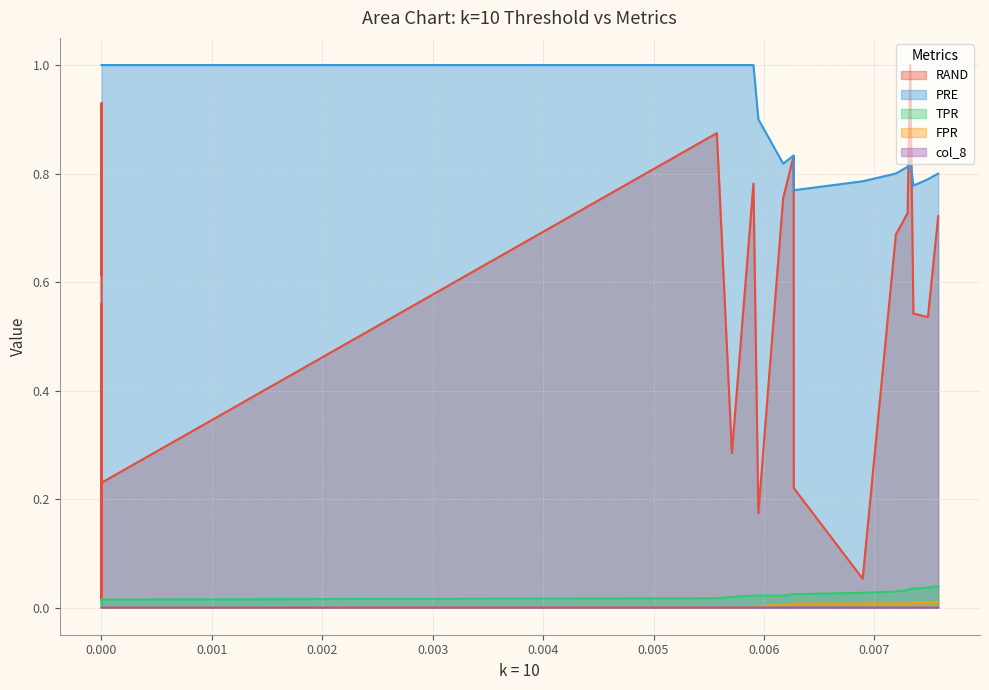

What is the label of the 4th point from the left?

0.002